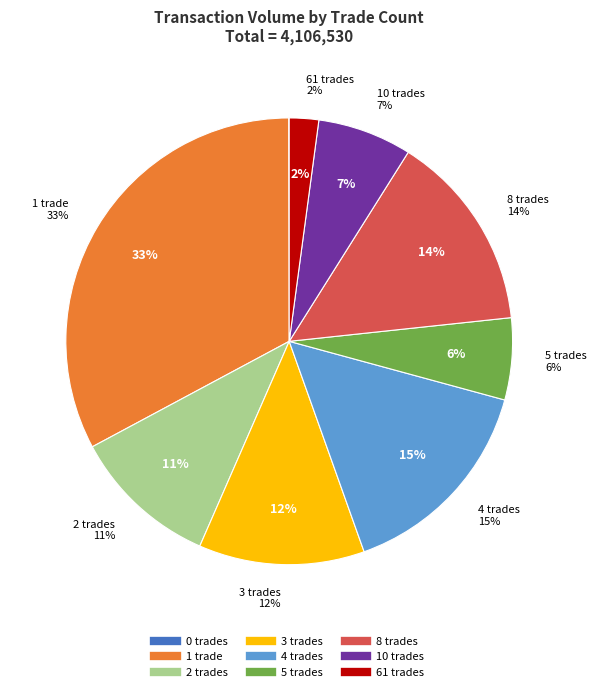

How many slices are in this pie chart?

9